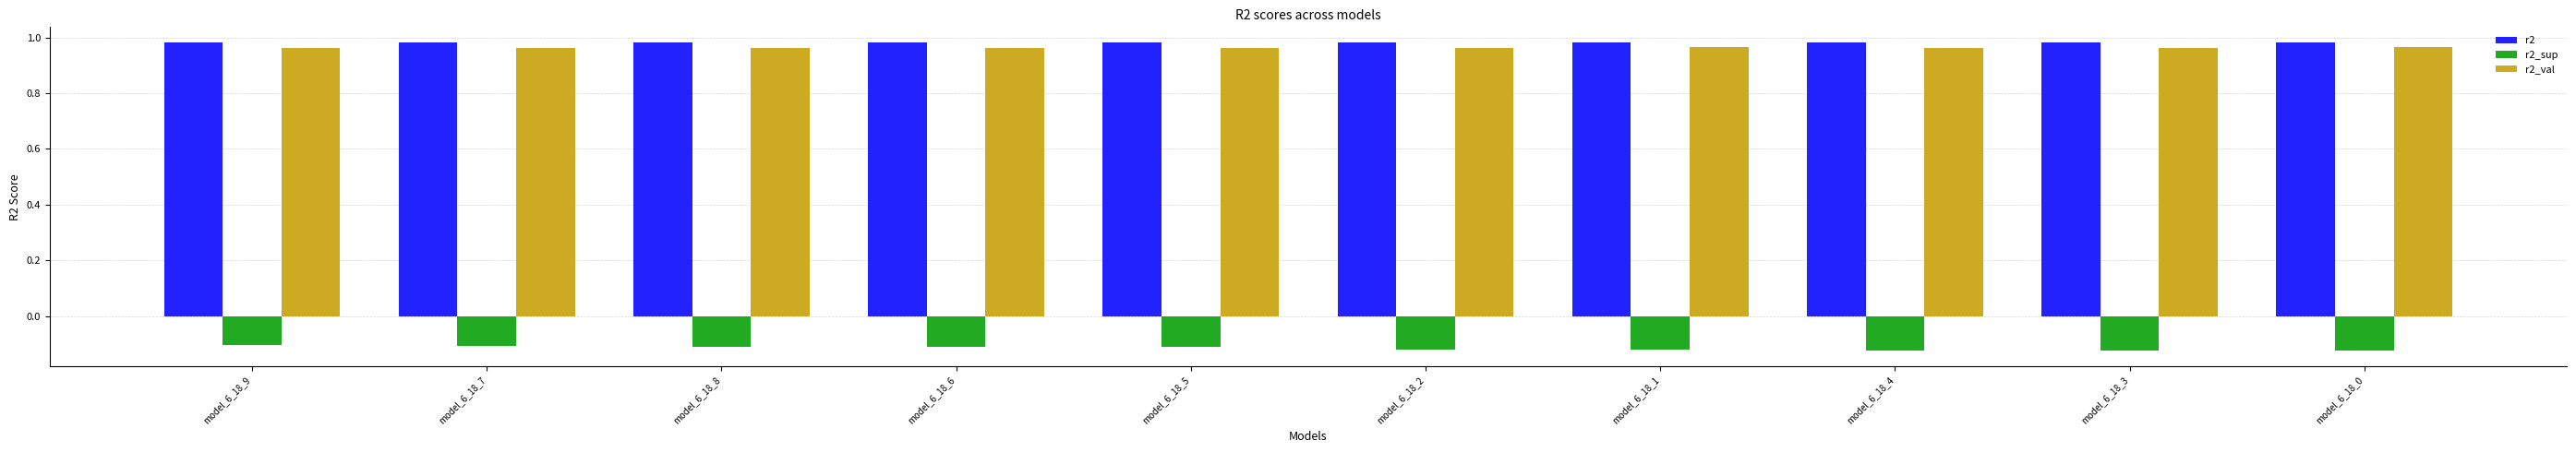

What are all the series names shown in the legend?

r2, r2_sup, r2_val